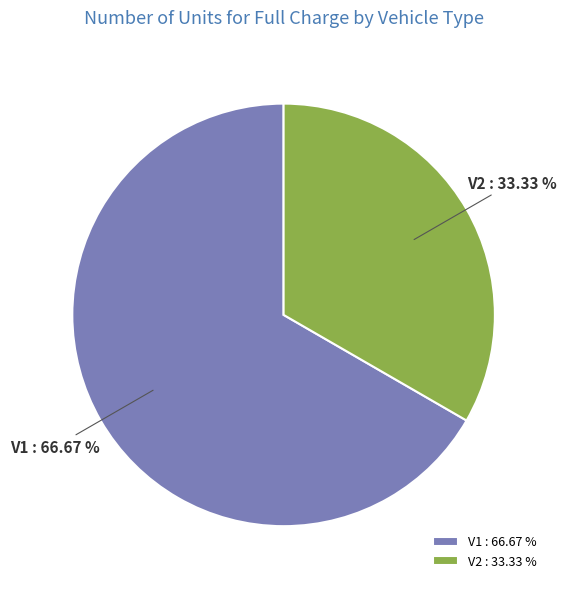

The V2 slice represents 28% of the pie. True or false?

False